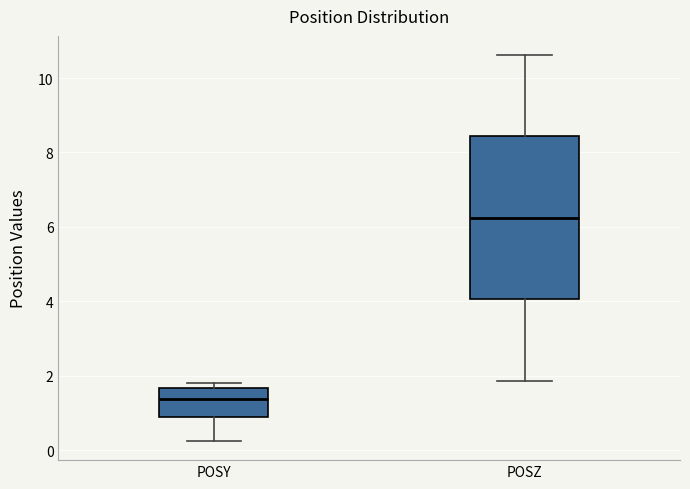

Comparing the boxes themselves (not the whiskers), which one is the tallest?

POSZ